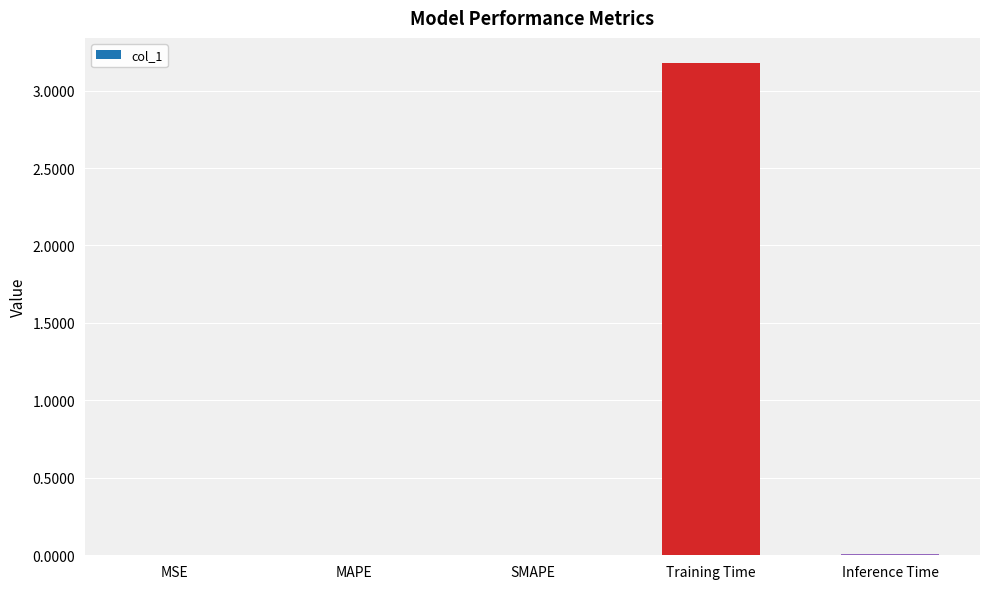

What is the sum of all values?

3.2